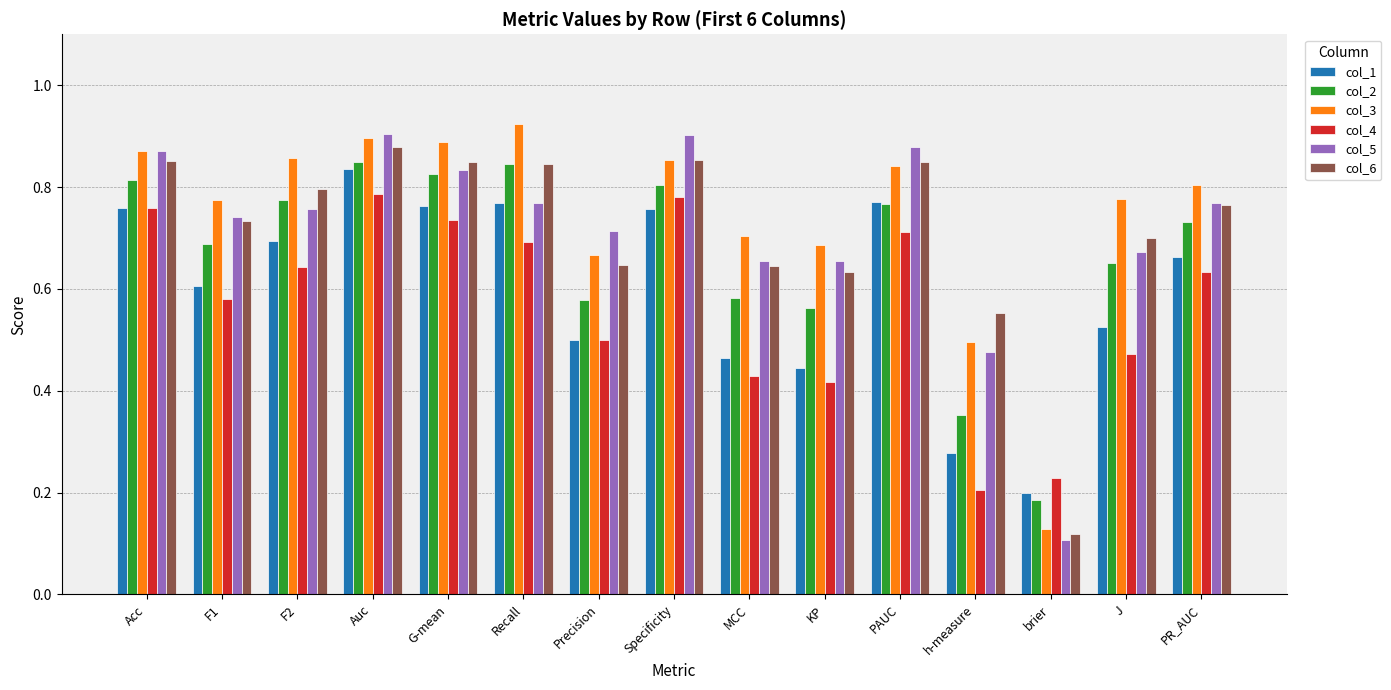

The value of col_3 at F1 is 1.0. True or false?

False